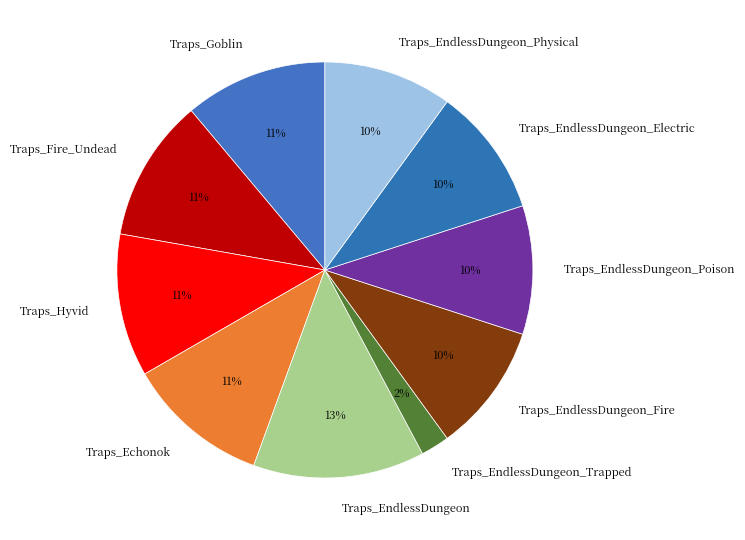

Is the sum of Traps_EndlessDungeon_Physical and Traps_EndlessDungeon_Electric greater than half?

No